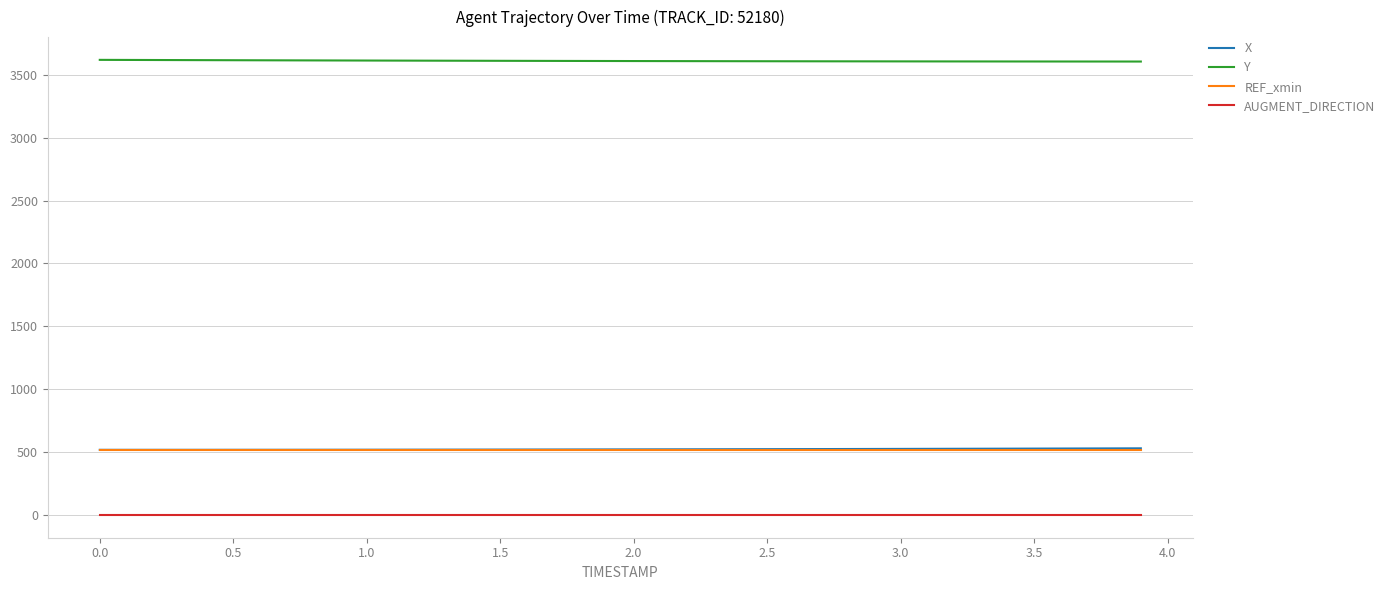

What is the maximum value shown in the chart?

3618.7